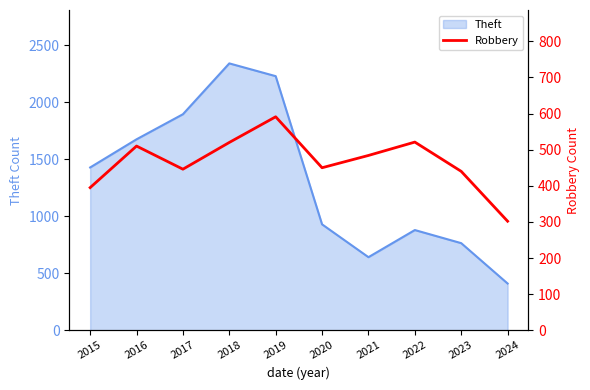

What is the minimum value shown in the chart?

302